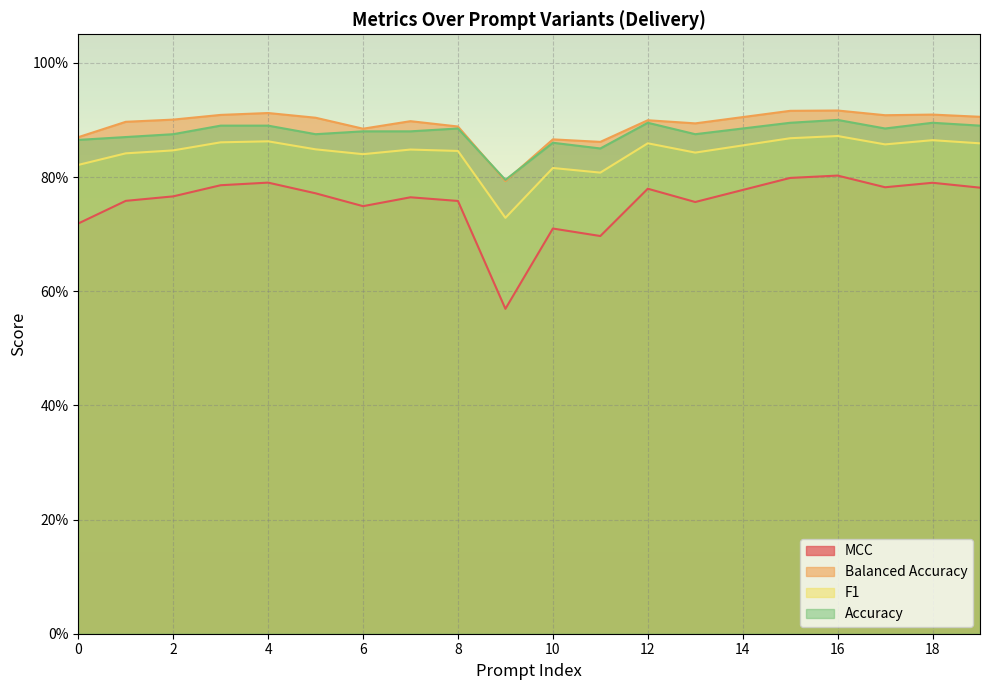

How many series are shown in this chart?

4